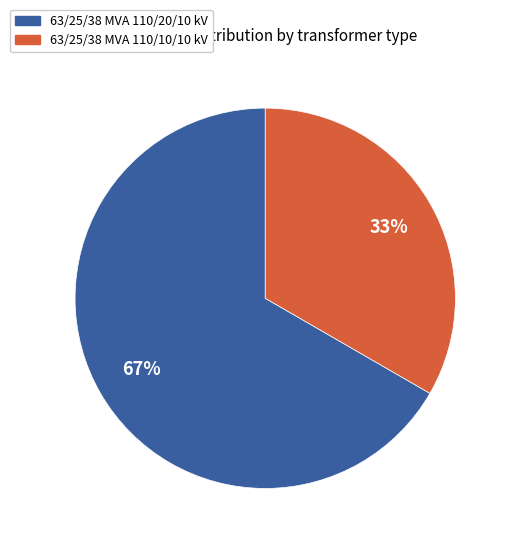

What percentage is the 63/25/38 MVA 110/20/10 kV slice, to the nearest percent?

67%